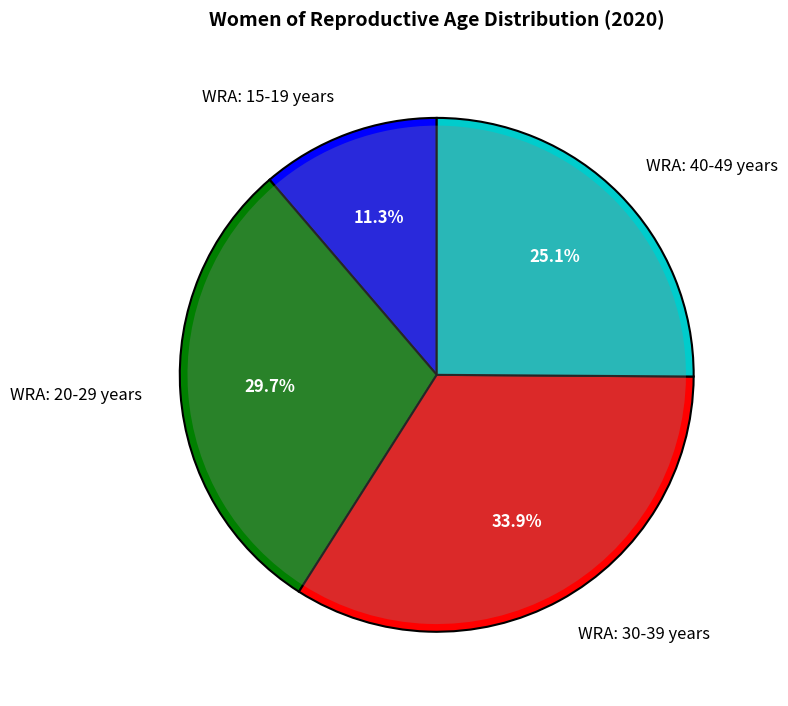

Between WRA: 30-39 years and WRA: 15-19 years, which is larger?

WRA: 30-39 years